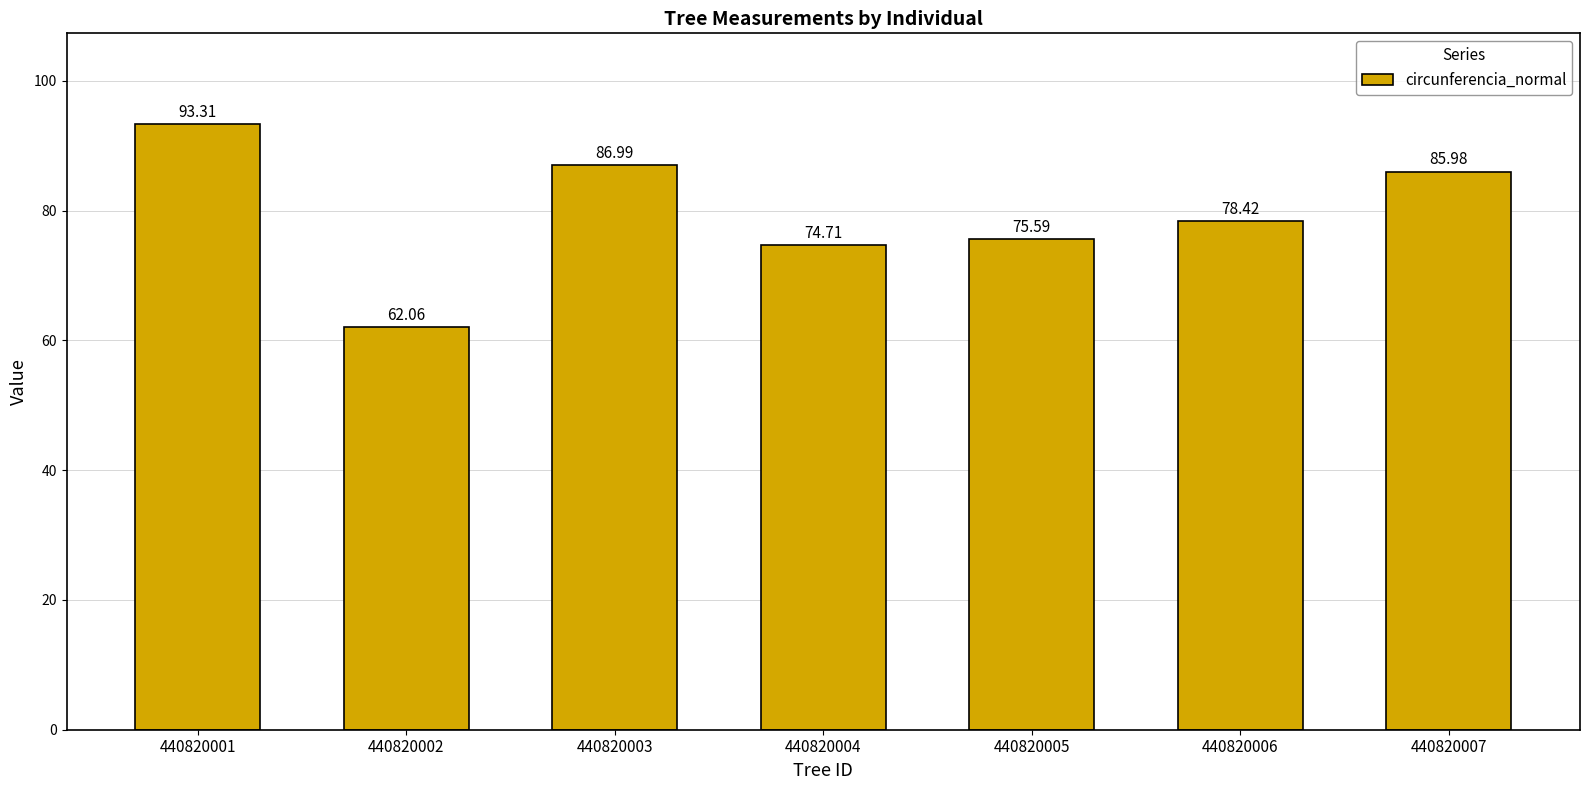

Which category has the lowest value across all series?

440820002